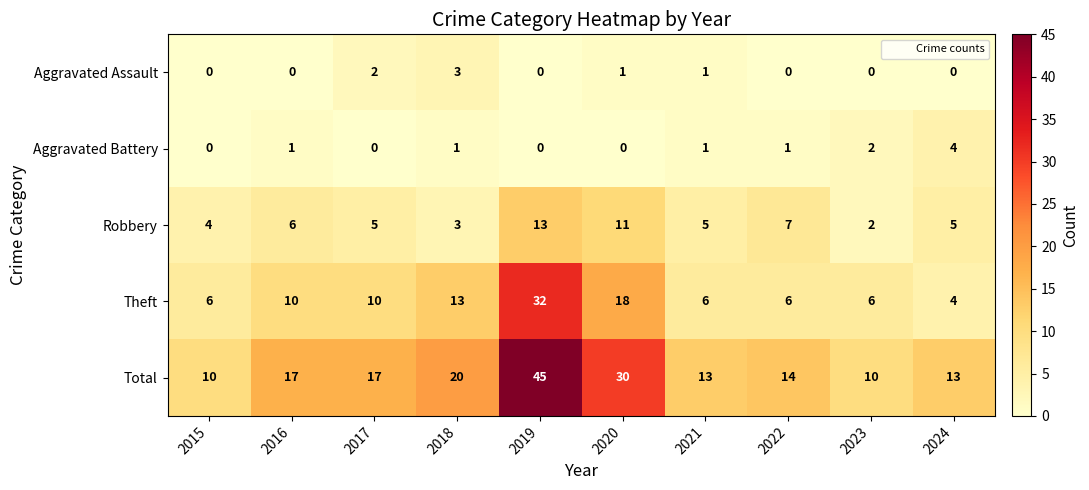

At which label does Robbery first exceed 5?

2016